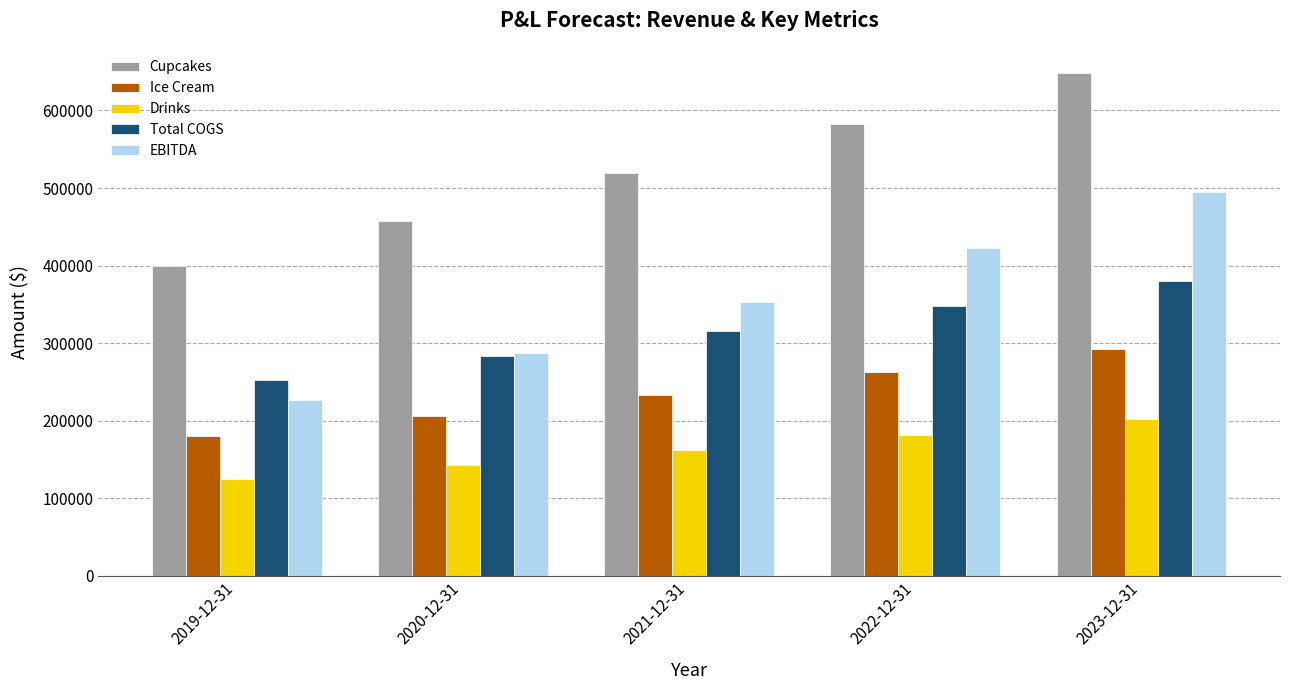

Does the chart contain stacked bars?

No